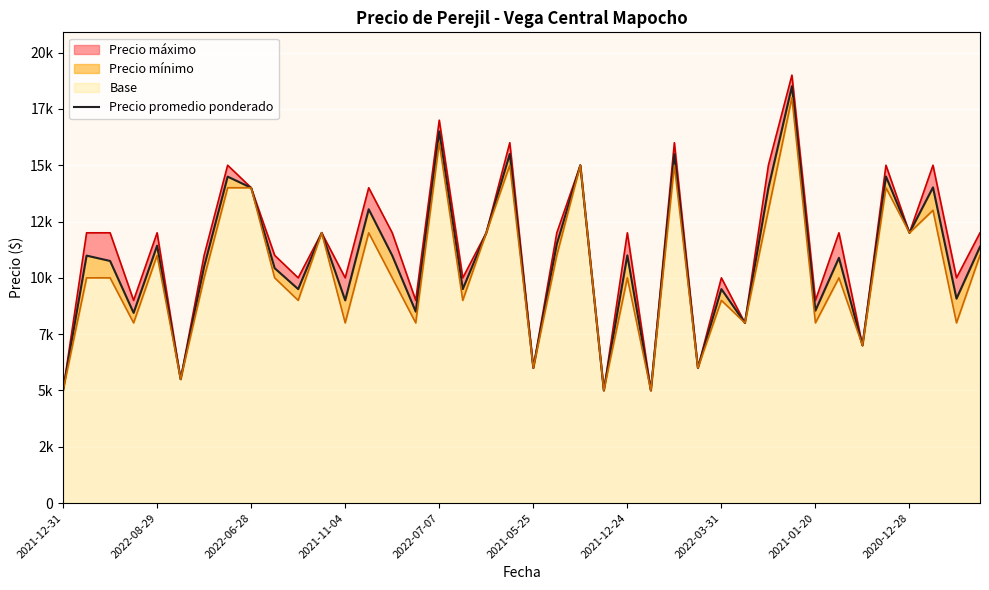

How many lines are shown in the chart?

1